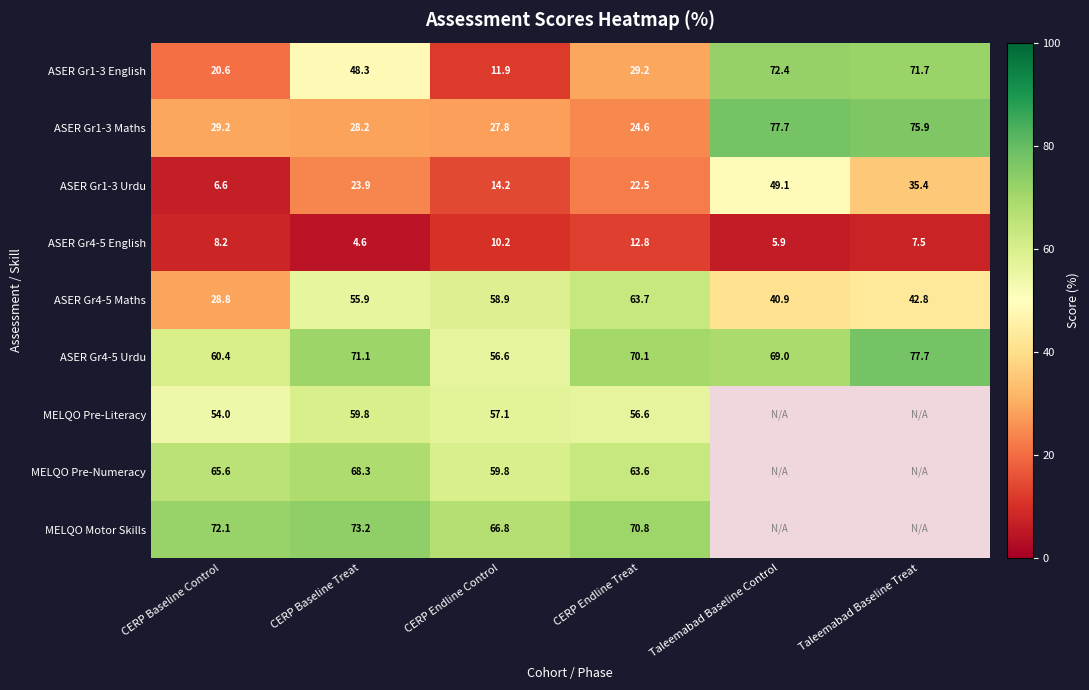

List the labels in order of ASER Gr1-3 Urdu value, largest first.

Taleemabad Baseline Control, Taleemabad Baseline Treat, CERP Baseline Treat, CERP Endline Treat, CERP Endline Control, CERP Baseline Control